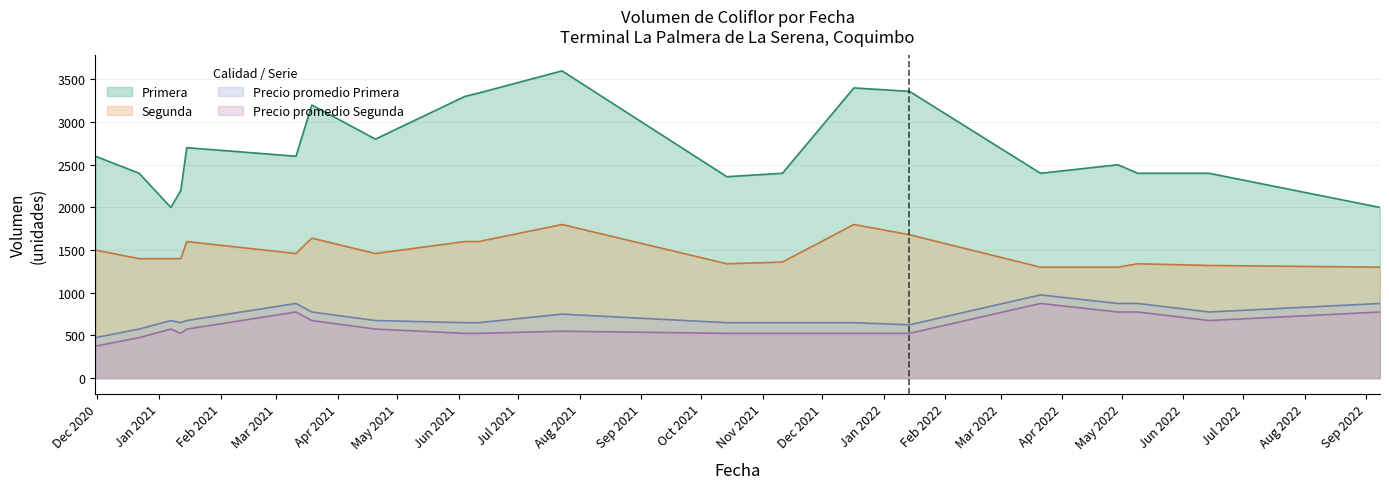

How many lines are shown in the chart?

4